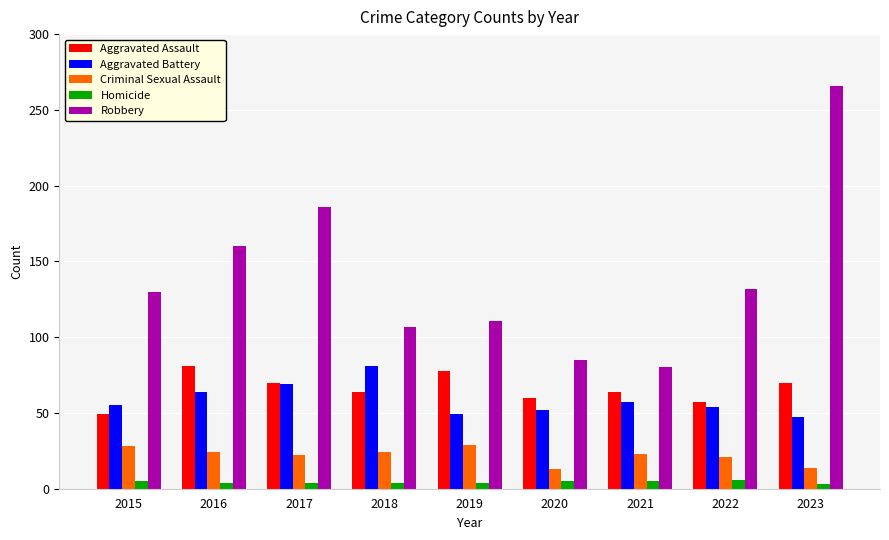

Which series has the largest range (max minus min)?

Robbery